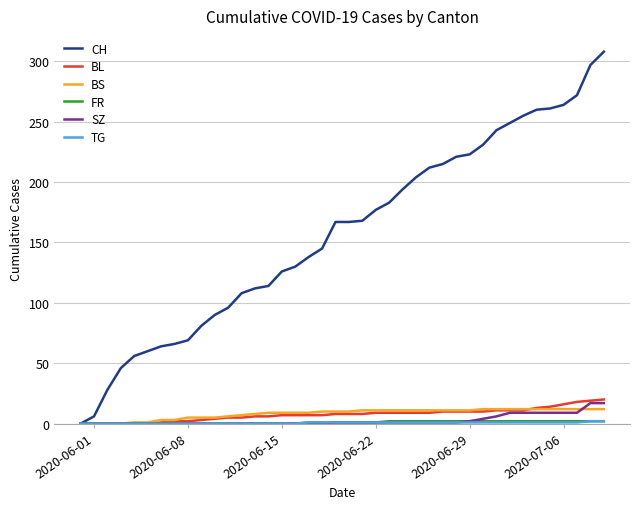

Which series has the widest spread of values?

CH